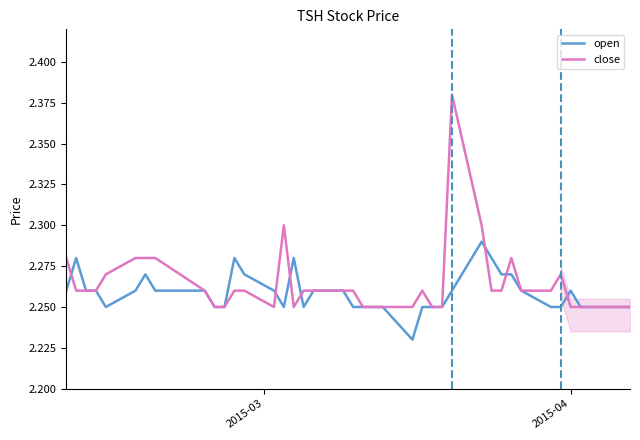

Rank the series by their maximum value, from highest to lowest.

close, open